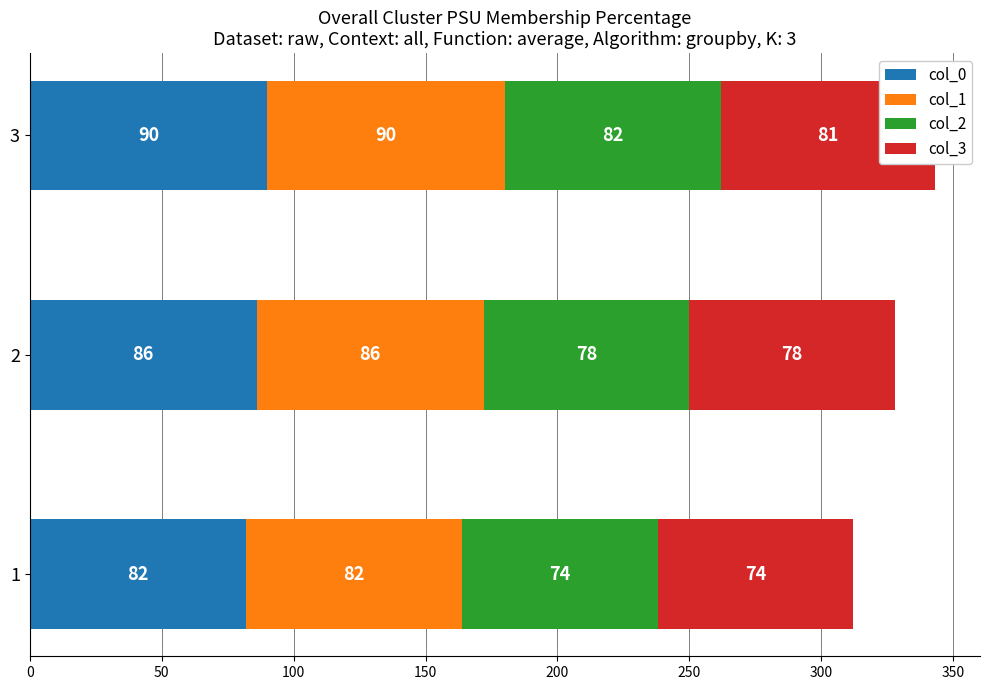

What are all the series names shown in the legend?

col_0, col_1, col_2, col_3